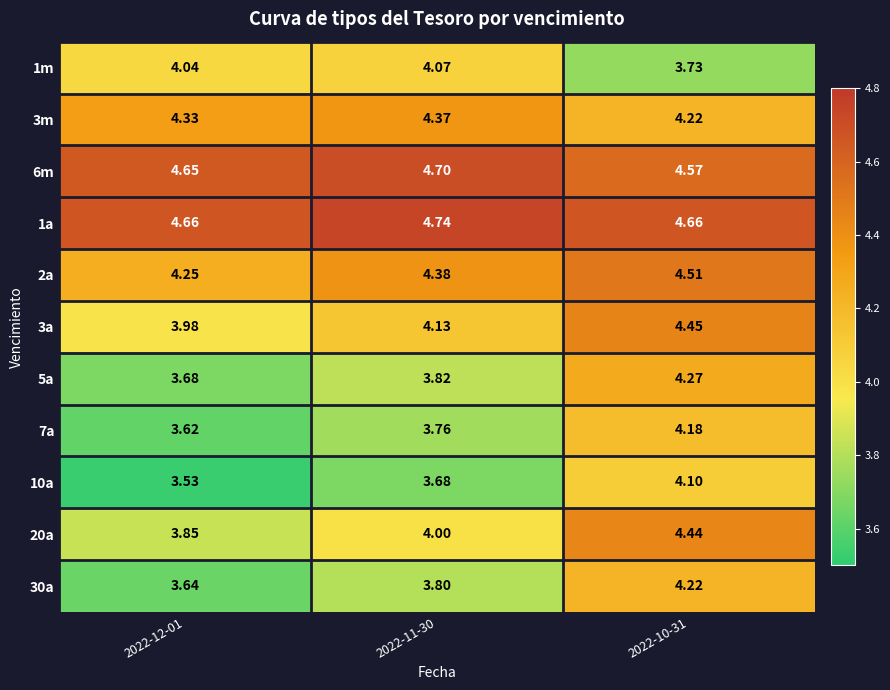

What is the total value across all series at 2022-11-30?

45.5